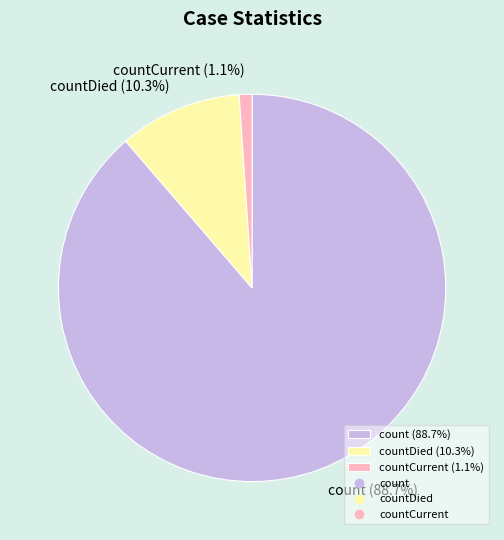

Between countDied (10.3%) and count (88.7%), which is larger?

count (88.7%)